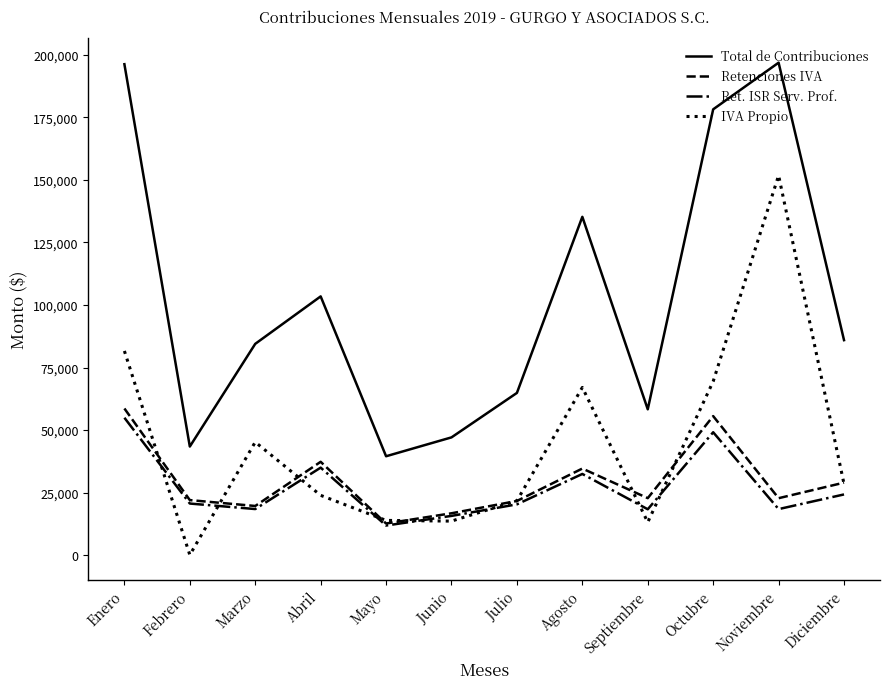

Which series has the largest total across all categories?

Total de Contribuciones